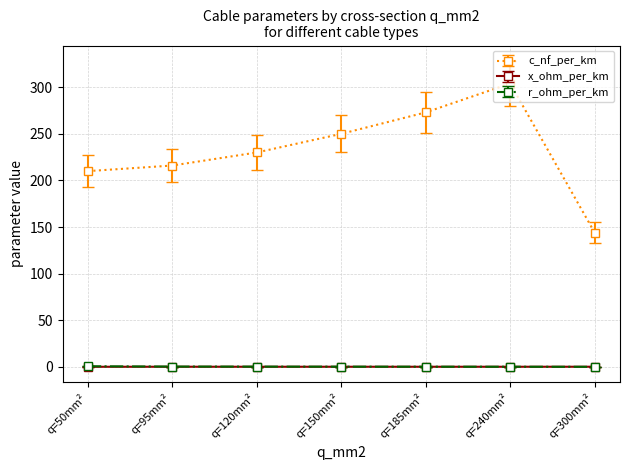

At which category is the sum across all series the highest?

q=240mm²